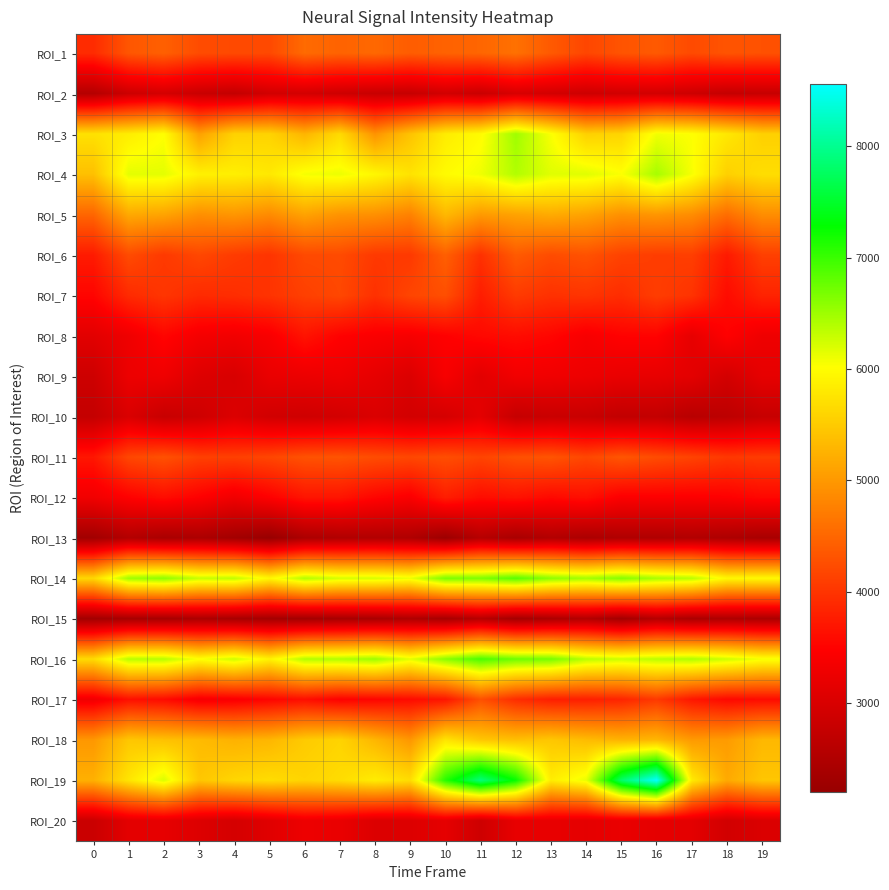

At which category is the sum across all series the highest?

12